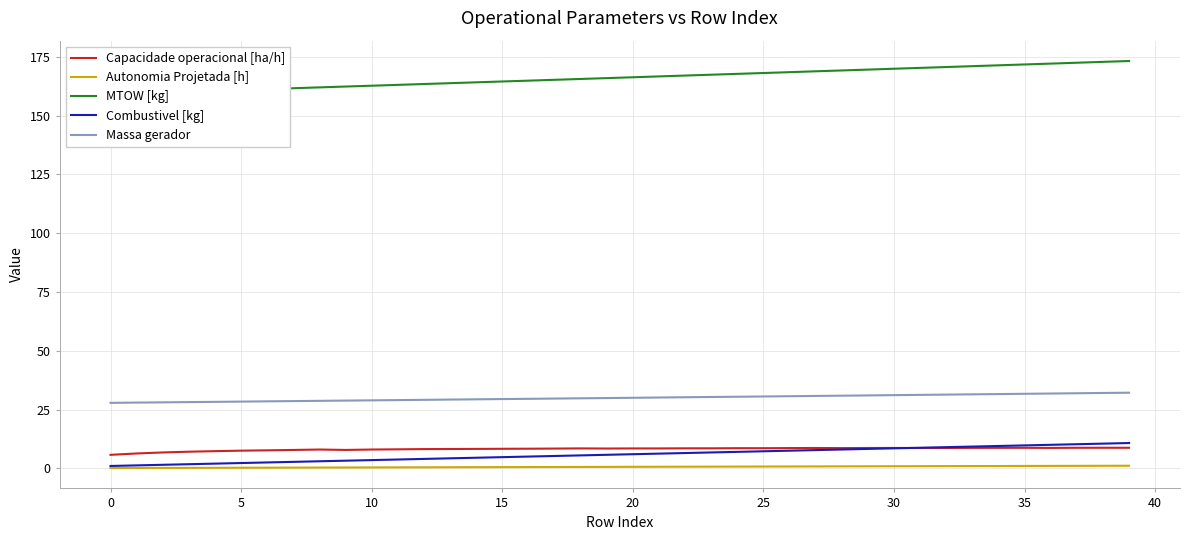

What is the label of the 11th point from the right?

29